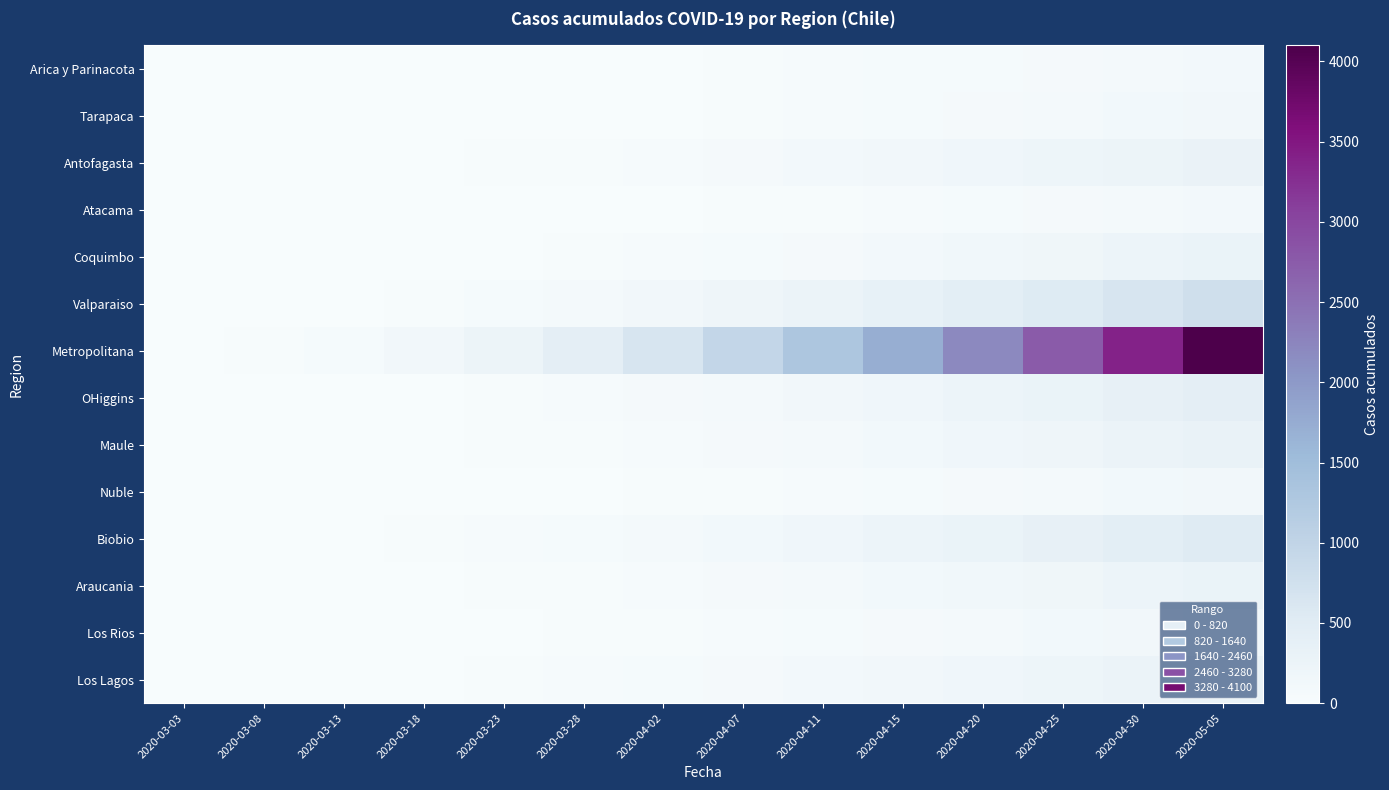

Reading left to right, list all the values displayed in this chart.

Arica y Parinacota: 2020-03-03=0	2020-03-08=1	2020-03-13=2	2020-03-18=3	2020-03-23=6	2020-03-28=7	2020-04-02=12	2020-04-07=28	2020-04-11=41	2020-04-15=53	2020-04-20=63	2020-04-25=75	2020-04-30=87	2020-05-05=107
Tarapaca: 2020-03-03=0	2020-03-08=0	2020-03-13=1	2020-03-18=3	2020-03-23=5	2020-03-28=8	2020-04-02=12	2020-04-07=20	2020-04-11=35	2020-04-15=50	2020-04-20=68	2020-04-25=90	2020-04-30=115	2020-05-05=140
Antofagasta: 2020-03-03=0	2020-03-08=2	2020-03-13=5	2020-03-18=10	2020-03-23=18	2020-03-28=30	2020-04-02=45	2020-04-07=70	2020-04-11=100	2020-04-15=135	2020-04-20=170	2020-04-25=210	2020-04-30=255	2020-05-05=300
Atacama: 2020-03-03=0	2020-03-08=0	2020-03-13=0	2020-03-18=1	2020-03-23=3	2020-03-28=6	2020-04-02=10	2020-04-07=18	2020-04-11=28	2020-04-15=40	2020-04-20=55	2020-04-25=72	2020-04-30=90	2020-05-05=110
Coquimbo: 2020-03-03=0	2020-03-08=1	2020-03-13=3	2020-03-18=7	2020-03-23=14	2020-03-28=22	2020-04-02=35	2020-04-07=55	2020-04-11=80	2020-04-15=110	2020-04-20=145	2020-04-25=185	2020-04-30=230	2020-05-05=280
Valparaiso: 2020-03-03=0	2020-03-08=5	2020-03-13=15	2020-03-18=30	2020-03-23=55	2020-03-28=90	2020-04-02=140	2020-04-07=200	2020-04-11=270	2020-04-15=350	2020-04-20=440	2020-04-25=540	2020-04-30=650	2020-05-05=770
Metropolitana: 2020-03-03=0	2020-03-08=20	2020-03-13=60	2020-03-18=130	2020-03-23=250	2020-03-28=420	2020-04-02=650	2020-04-07=950	2020-04-11=1300	2020-04-15=1720	2020-04-20=2200	2020-04-25=2750	2020-04-30=3380	2020-05-05=4100
OHiggins: 2020-03-03=0	2020-03-08=2	2020-03-13=6	2020-03-18=14	2020-03-23=26	2020-03-28=42	2020-04-02=65	2020-04-07=95	2020-04-11=132	2020-04-15=176	2020-04-20=228	2020-04-25=288	2020-04-30=356	2020-05-05=432
Maule: 2020-03-03=0	2020-03-08=1	2020-03-13=4	2020-03-18=9	2020-03-23=18	2020-03-28=30	2020-04-02=46	2020-04-07=68	2020-04-11=95	2020-04-15=127	2020-04-20=165	2020-04-25=208	2020-04-30=257	2020-05-05=312
Nuble: 2020-03-03=0	2020-03-08=0	2020-03-13=1	2020-03-18=3	2020-03-23=7	2020-03-28=12	2020-04-02=19	2020-04-07=29	2020-04-11=41	2020-04-15=55	2020-04-20=72	2020-04-25=91	2020-04-30=113	2020-05-05=138
Biobio: 2020-03-03=0	2020-03-08=3	2020-03-13=9	2020-03-18=20	2020-03-23=37	2020-03-28=60	2020-04-02=90	2020-04-07=128	2020-04-11=173	2020-04-15=226	2020-04-20=287	2020-04-25=356	2020-04-30=433	2020-05-05=519
Araucania: 2020-03-03=0	2020-03-08=1	2020-03-13=4	2020-03-18=10	2020-03-23=19	2020-03-28=31	2020-04-02=47	2020-04-07=67	2020-04-11=91	2020-04-15=120	2020-04-20=153	2020-04-25=191	2020-04-30=234	2020-05-05=282
Los Rios: 2020-03-03=0	2020-03-08=0	2020-03-13=2	2020-03-18=5	2020-03-23=10	2020-03-28=17	2020-04-02=26	2020-04-07=38	2020-04-11=53	2020-04-15=70	2020-04-20=90	2020-04-25=113	2020-04-30=139	2020-05-05=168
Los Lagos: 2020-03-03=0	2020-03-08=2	2020-03-13=6	2020-03-18=13	2020-03-23=24	2020-03-28=38	2020-04-02=56	2020-04-07=79	2020-04-11=106	2020-04-15=138	2020-04-20=175	2020-04-25=217	2020-04-30=264	2020-05-05=316